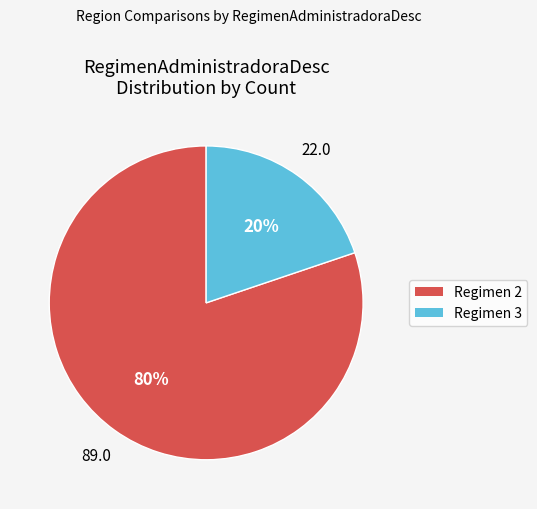

Which slice is the largest?

Regimen 2